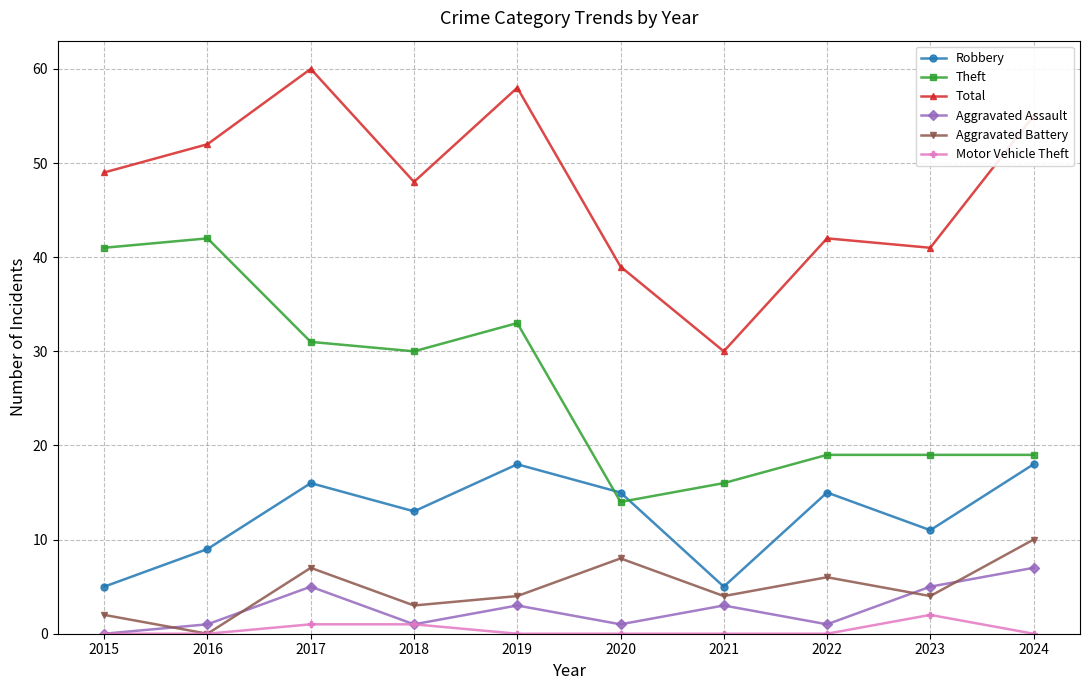

Which category has the lowest value in the Theft series?

2020